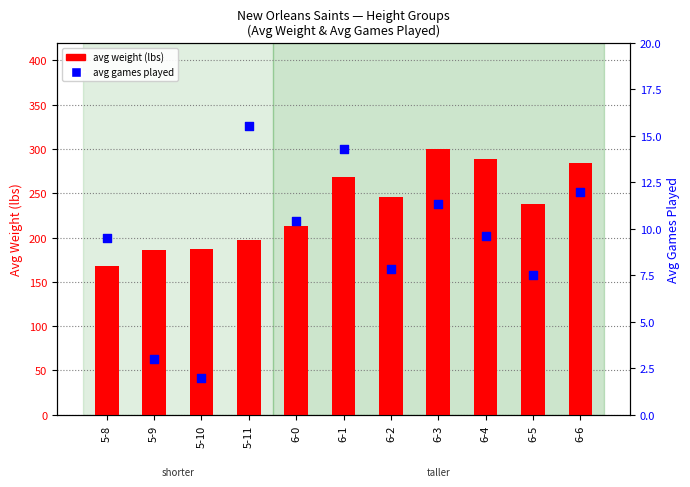

Which series contains the highest Y value?

avg weight (lbs)